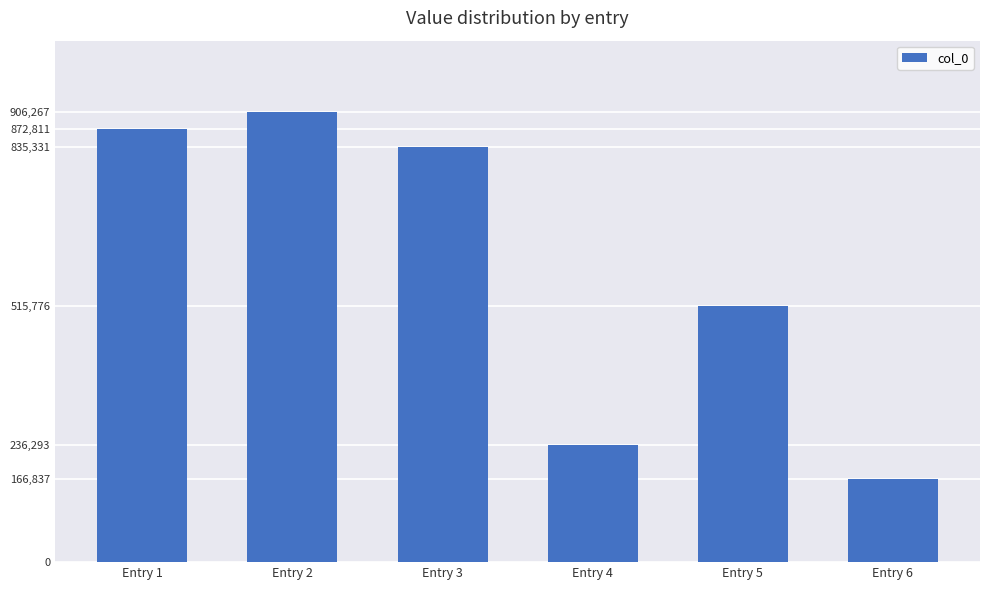

Are the bars grouped side by side (vs. stacked)?

No